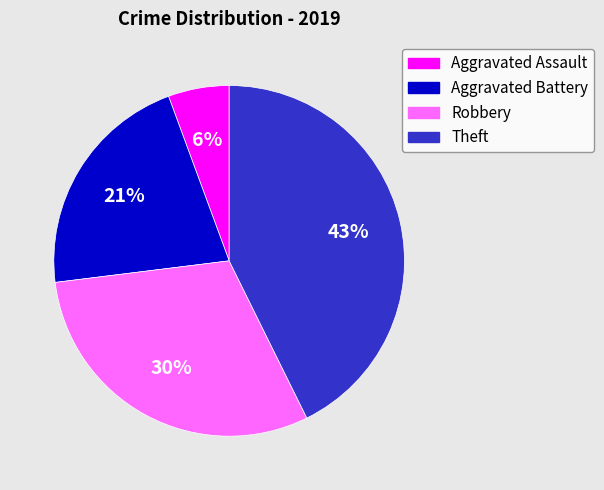

To the nearest percent, what portion does Aggravated Battery represent?

21%